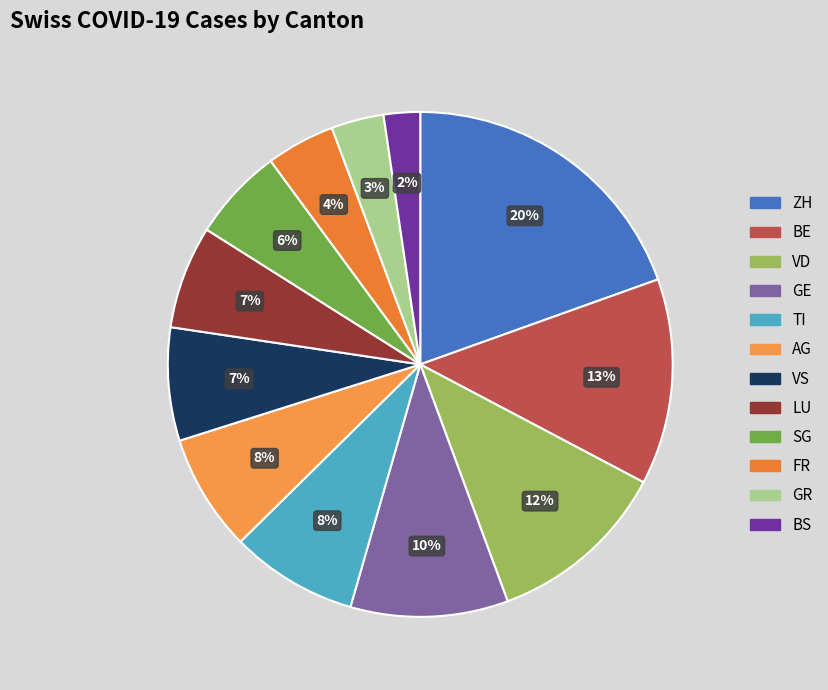

How much of the chart is everything except AG?

92.5%